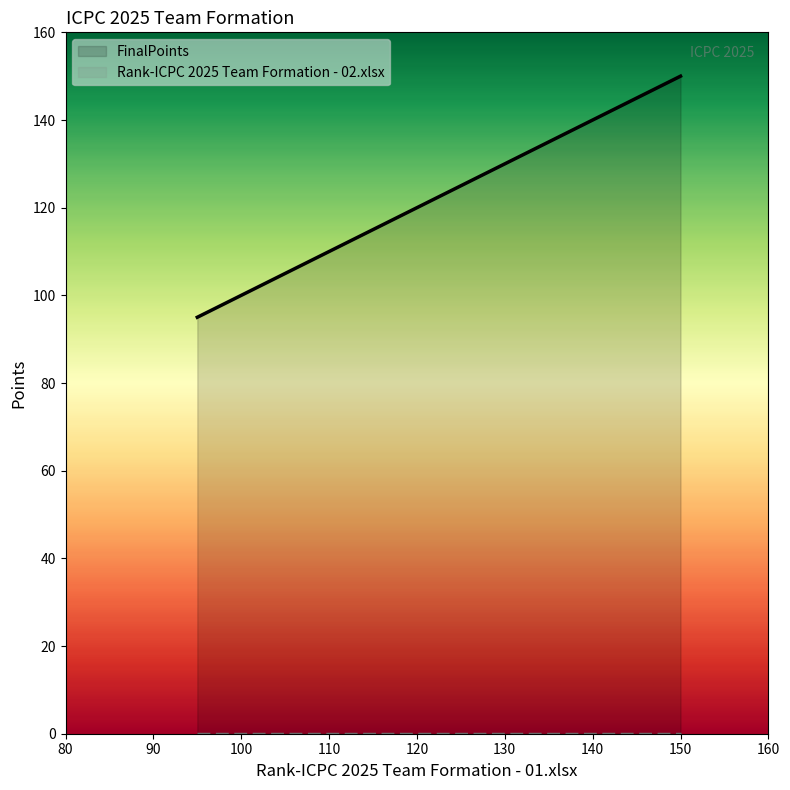

Which series has the largest range (max minus min)?

FinalPoints